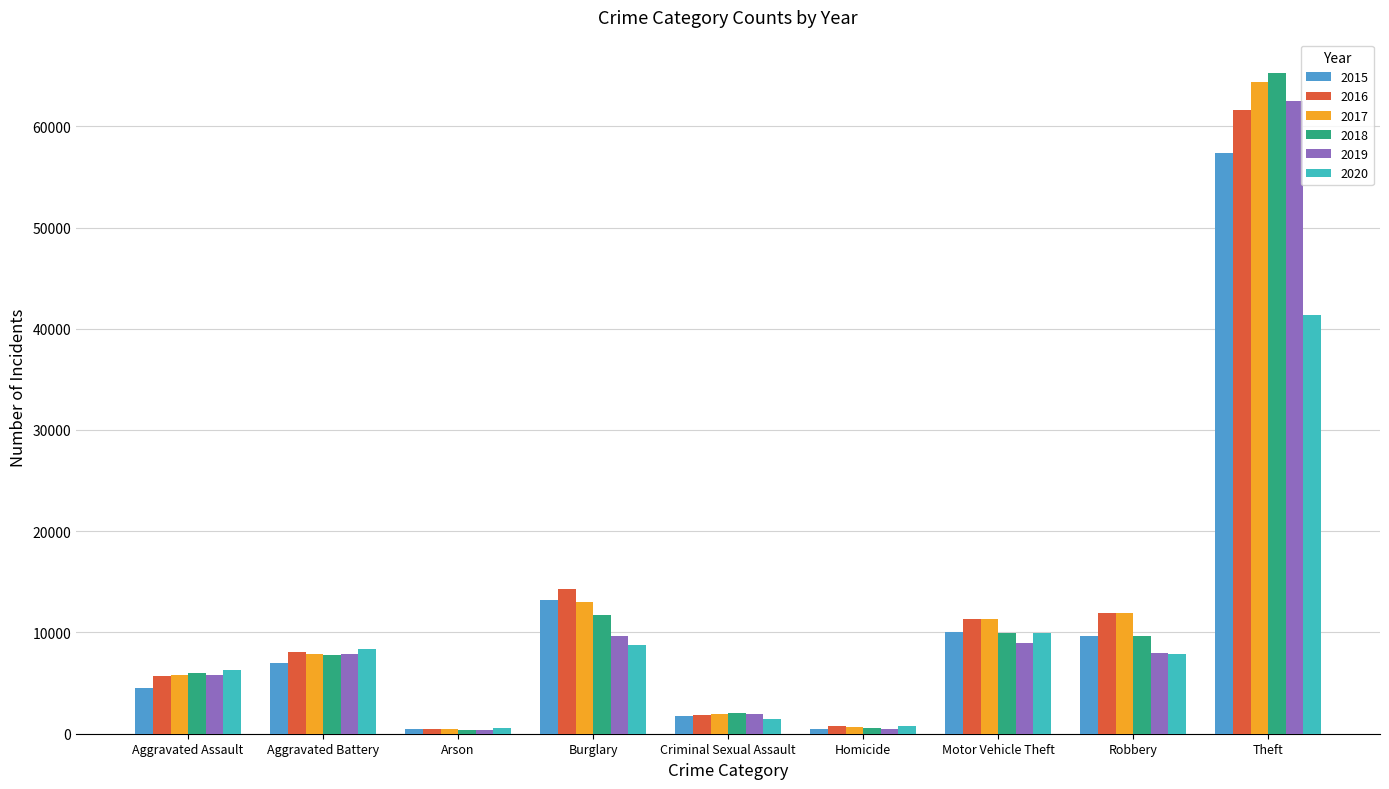

What is the minimum value for 2019?

376